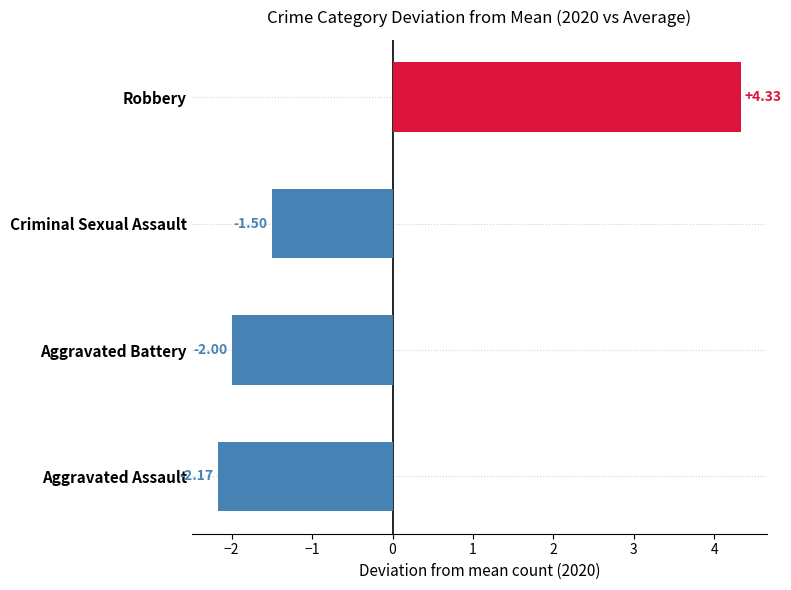

Rank the categories by value from lowest to highest.

Aggravated Assault, Aggravated Battery, Criminal Sexual Assault, Robbery